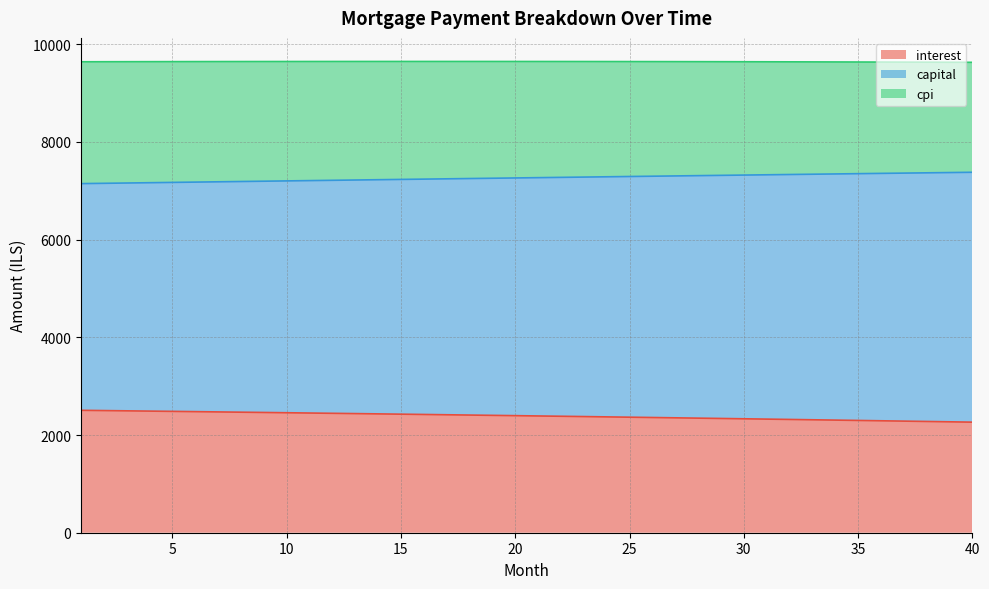

What is the total value across all series at 10?

9647.6